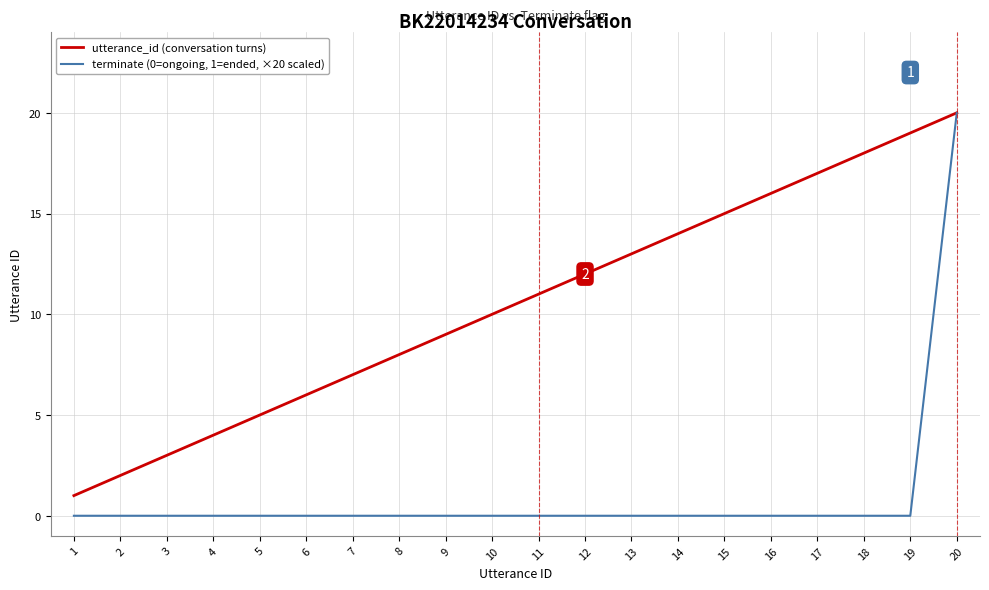

Is this an area chart (filled region under the line)?

No